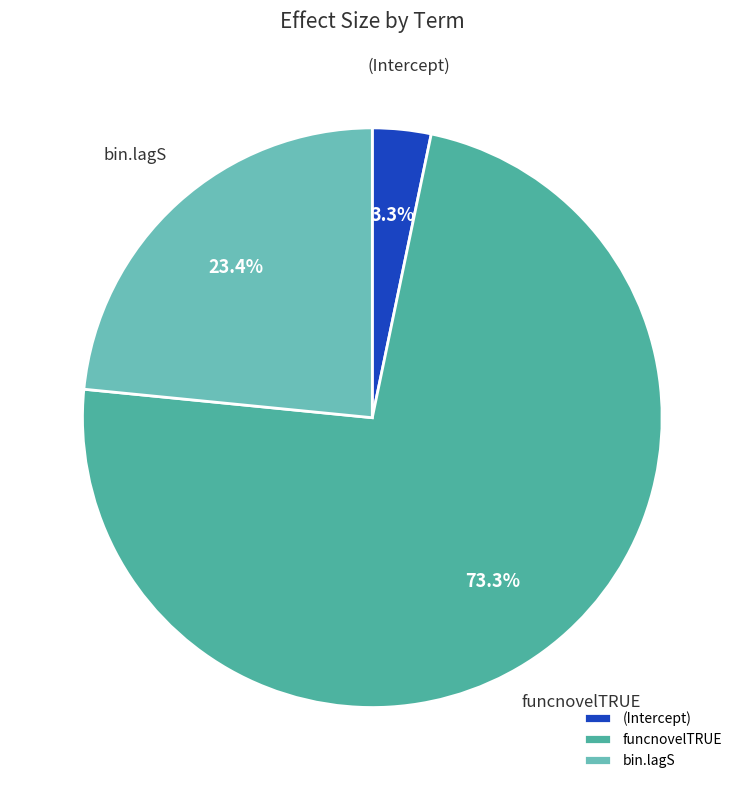

Is it true that bin.lagS is 32% of the pie?

False